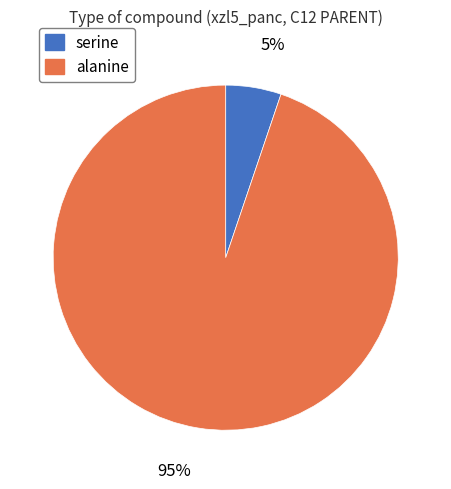

Do serine and alanine together represent more than half of the pie?

Yes